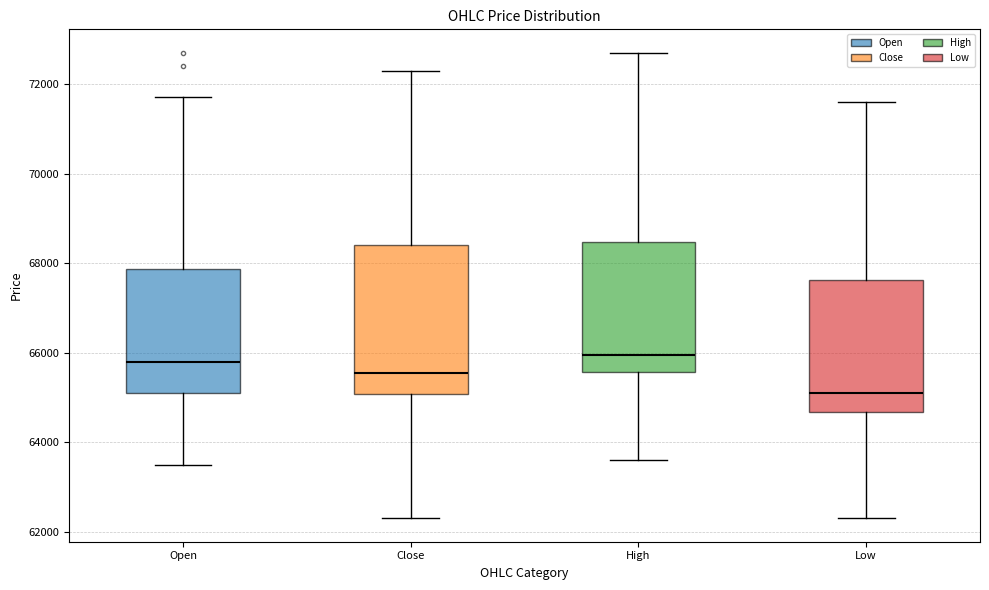

Which box is the tallest, from its lower edge to its upper edge?

Close